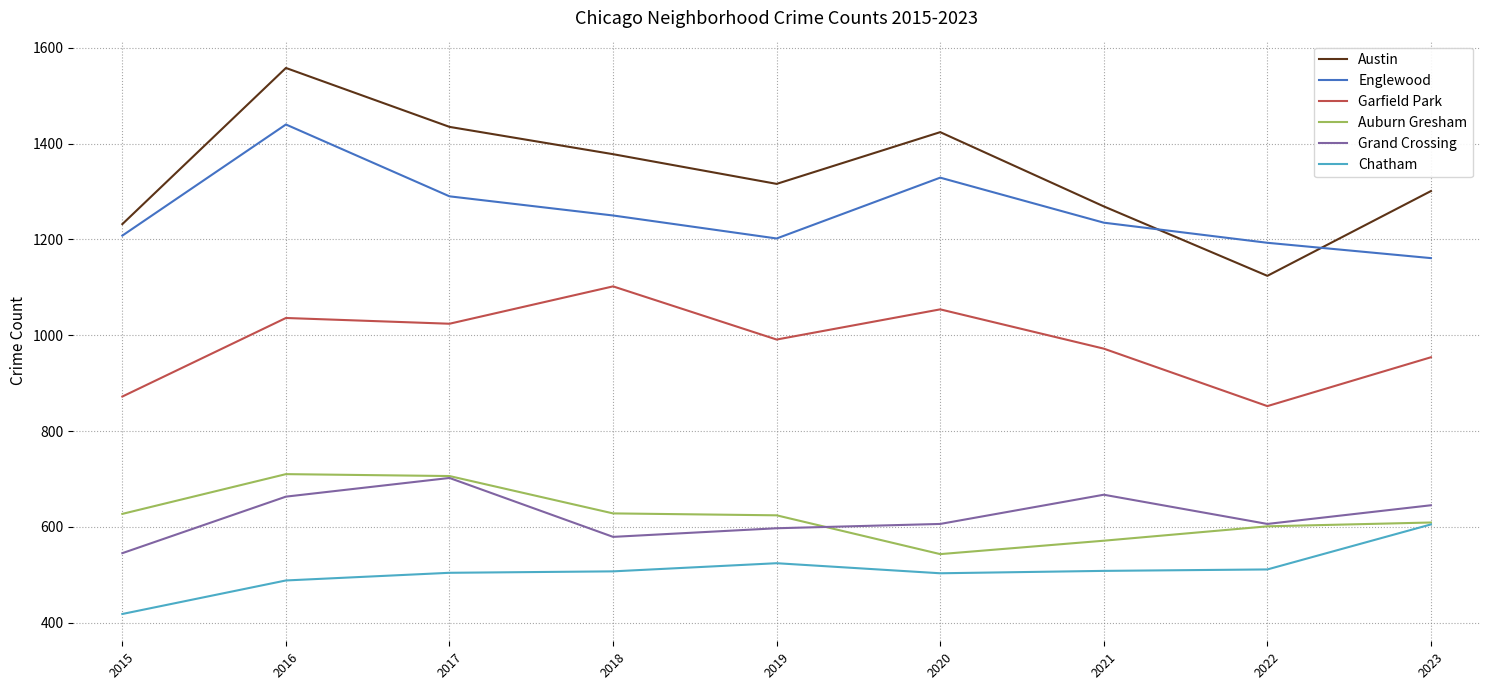

How many lines are shown in the chart?

6